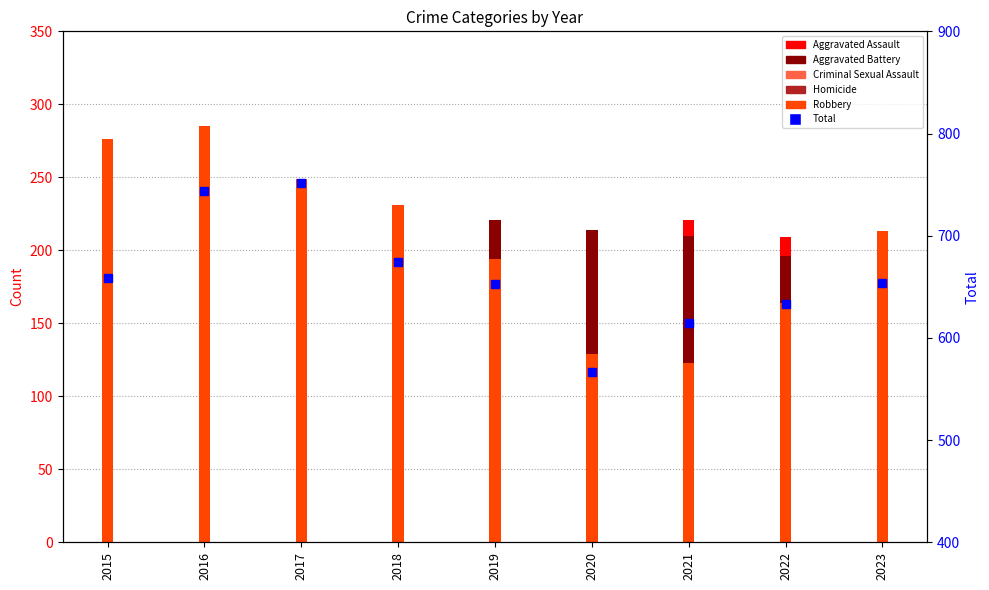

What is the difference between the second highest and minimum values?

177